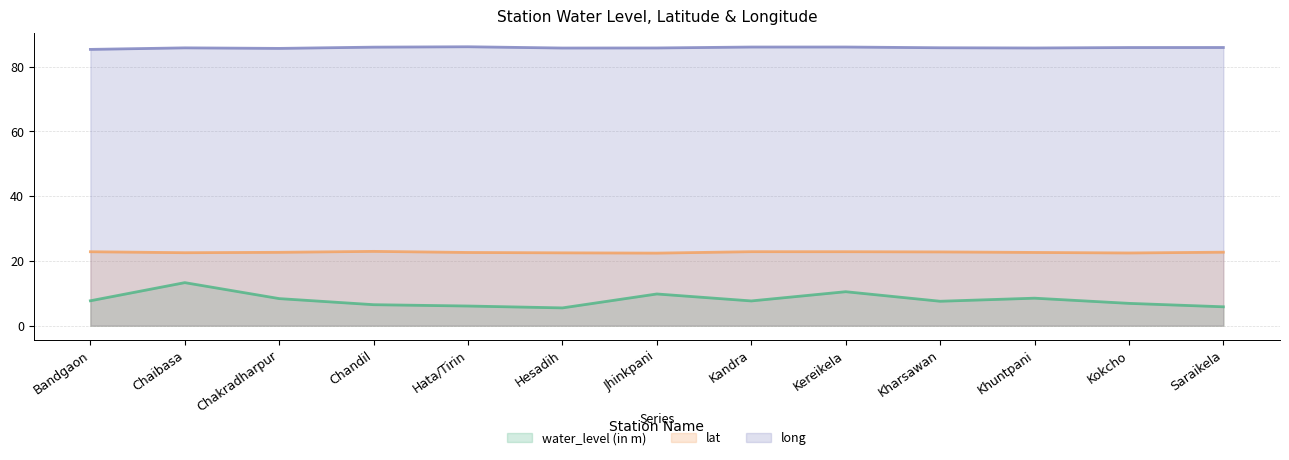

What is the label of the 5th point from the left?

Hata/Tirin